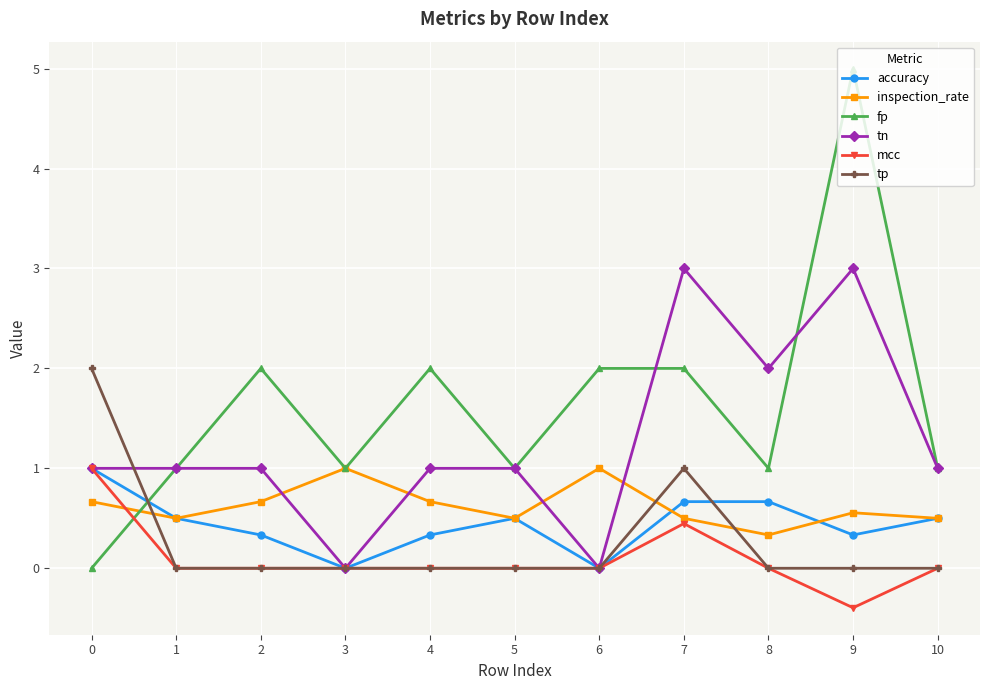

Which series has the widest spread of values?

fp